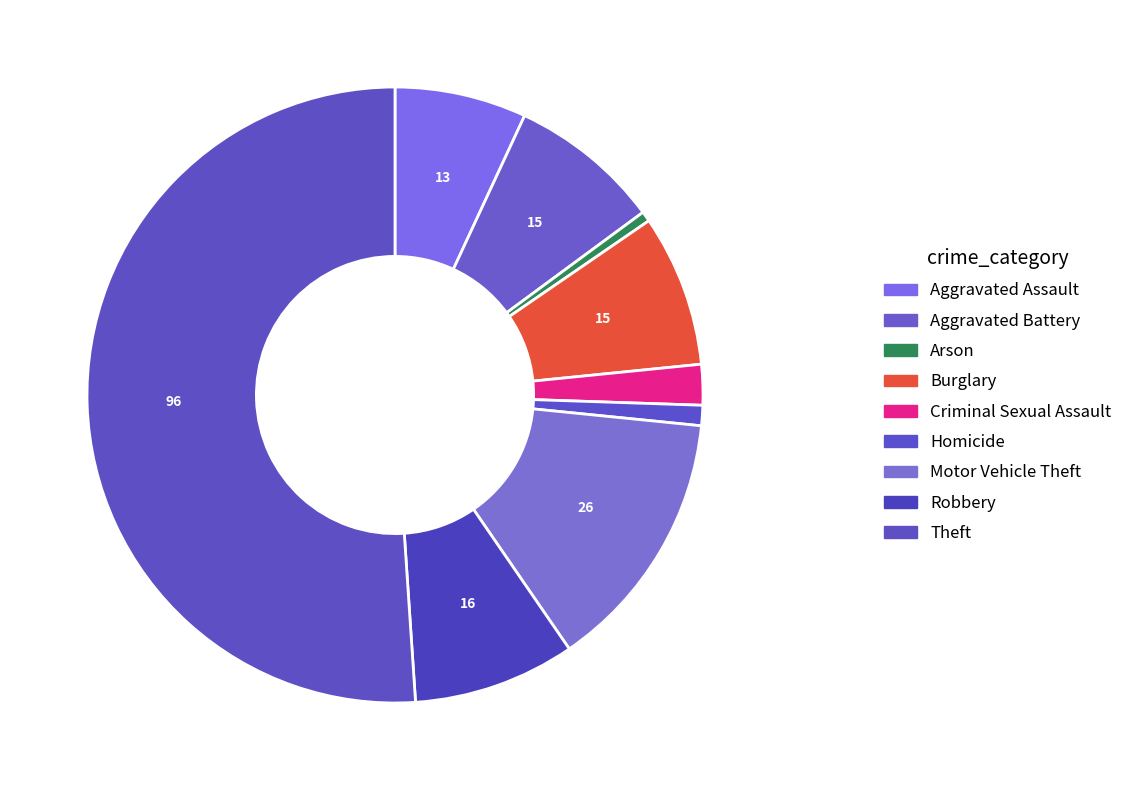

Does Theft represent more than half of the total?

Yes